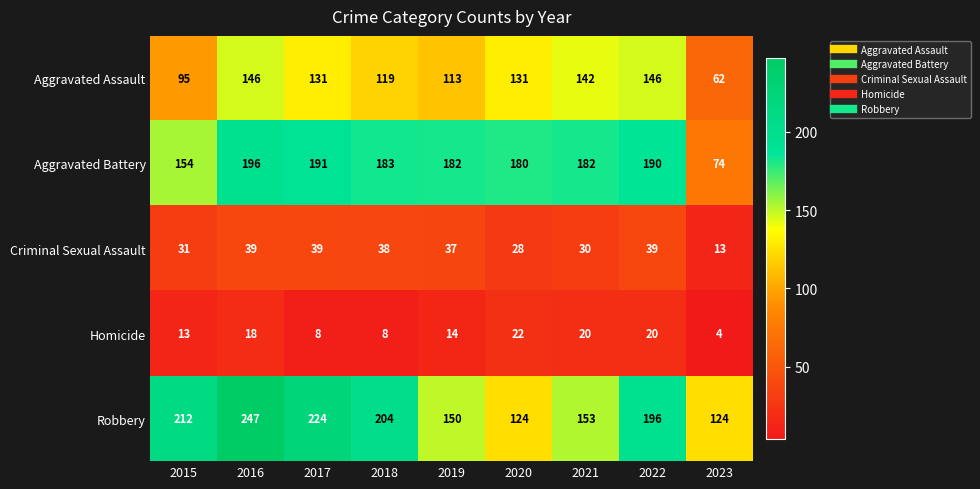

How many data points in Homicide are less than 14?

4